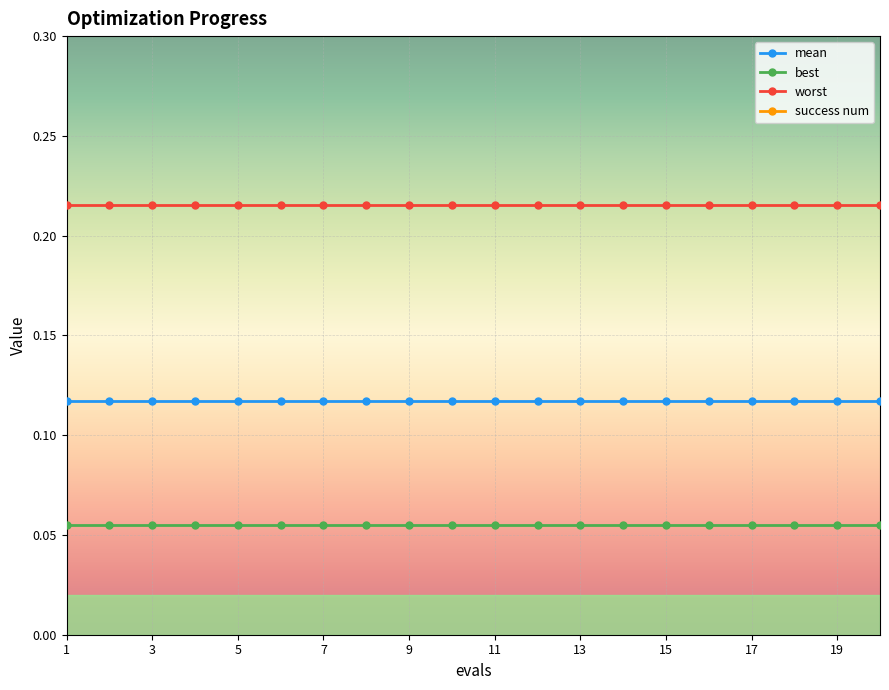

What are all the series names shown in the legend?

mean, best, worst, success num